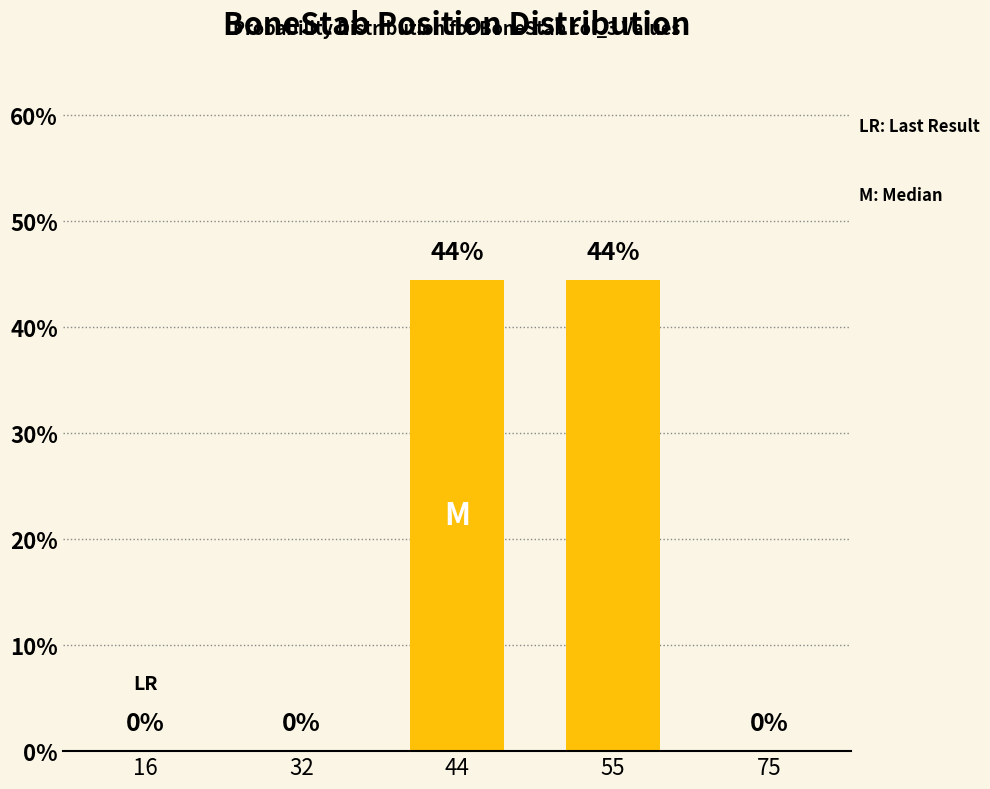

Which category has the lowest value across all series?

16